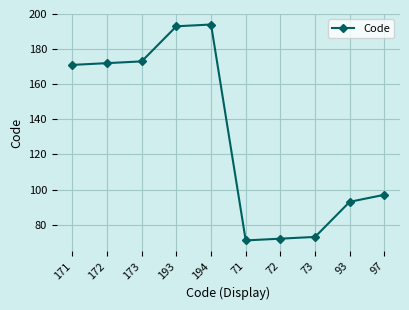

The value at 97 is 30. True or false?

False